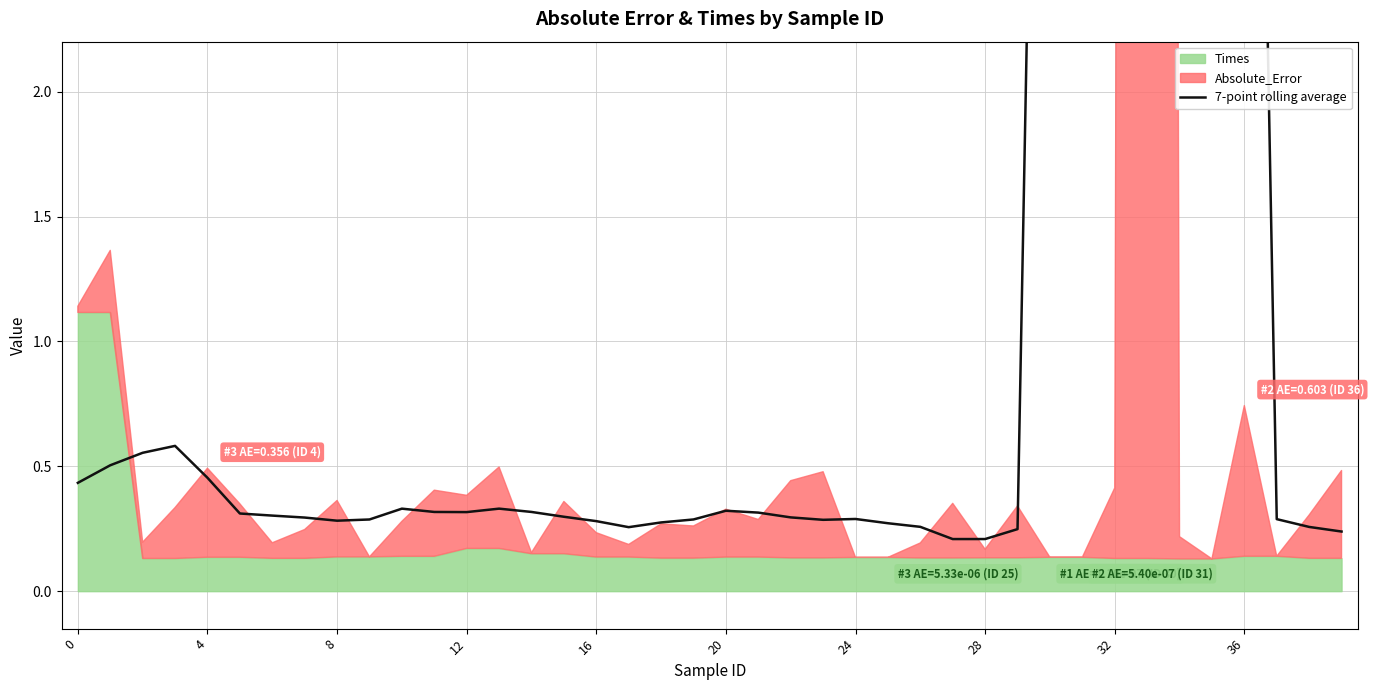

What is the difference between the maximum and minimum values?

7.0